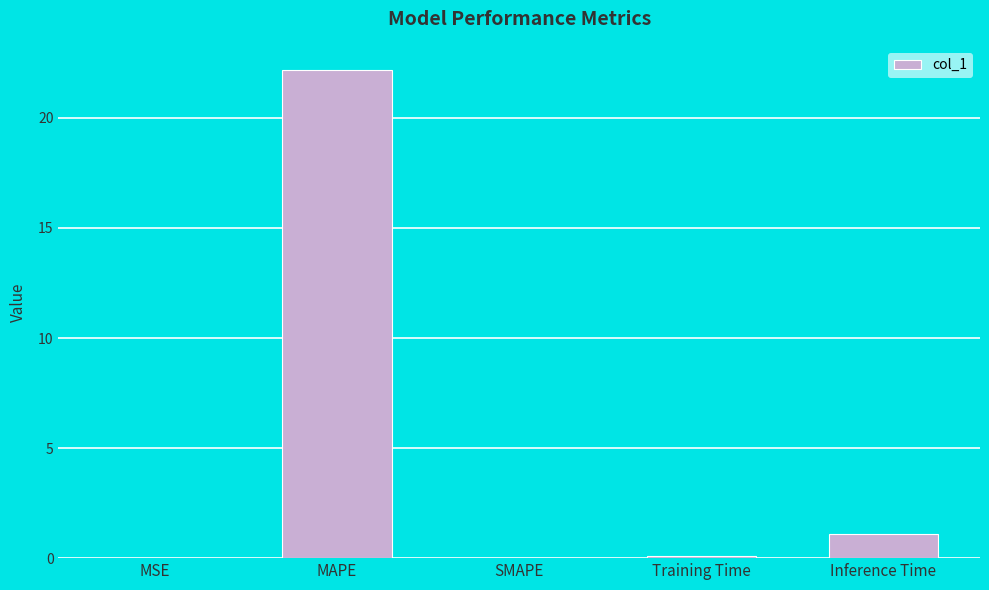

What is the sum of all values?

23.4